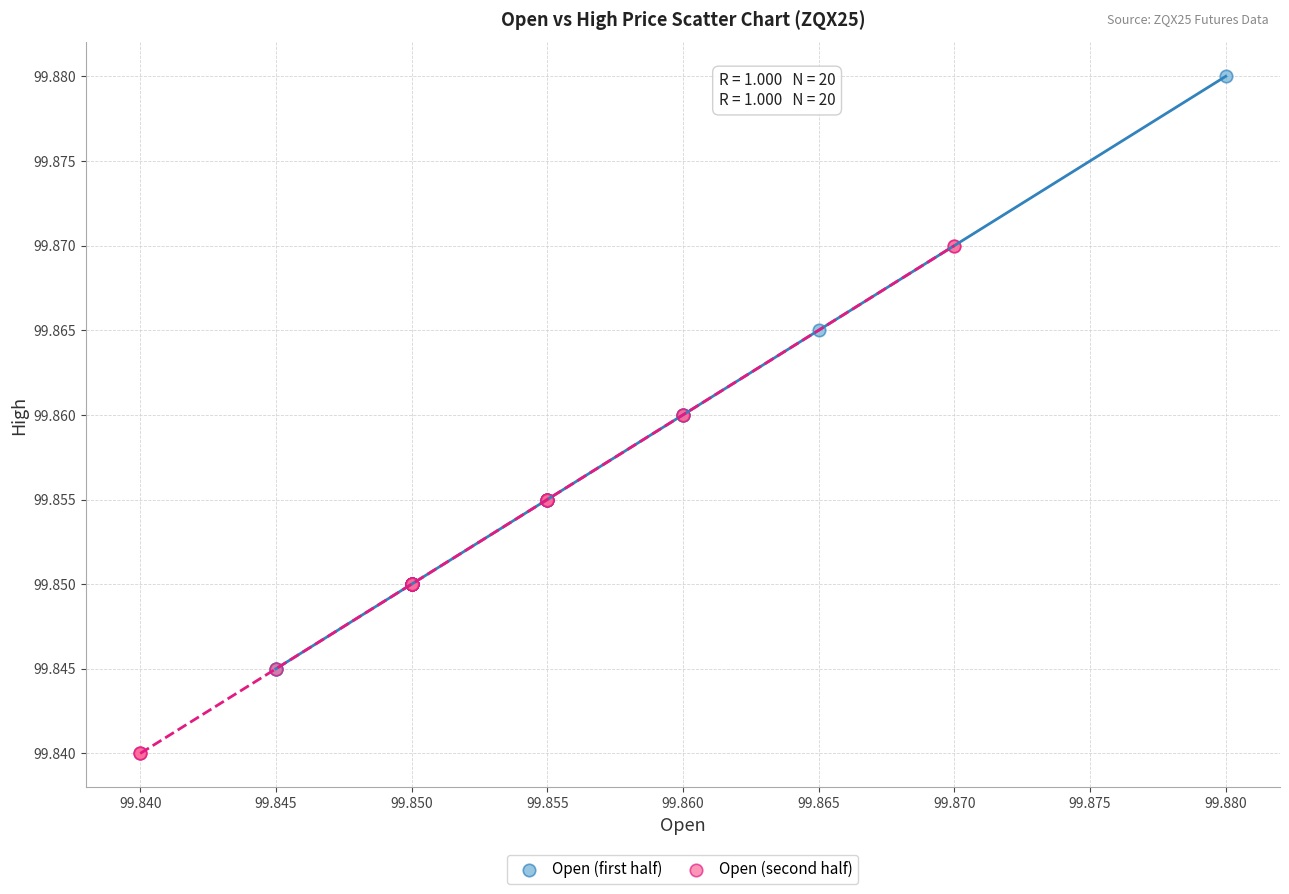

Which series reaches the maximum Y coordinate?

Open (first half)